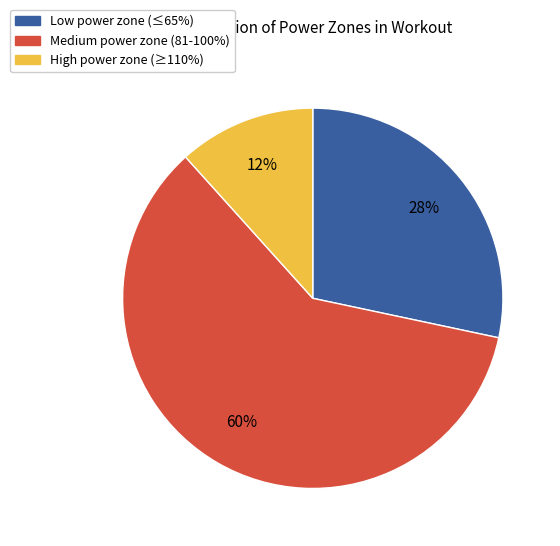

Does any single category account for the majority?

Yes